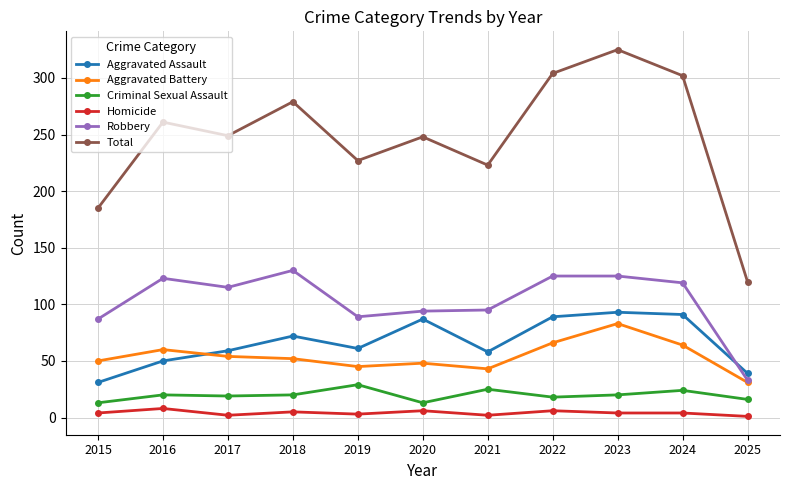

List the series in order of their peak value, lowest first.

Homicide, Criminal Sexual Assault, Aggravated Battery, Aggravated Assault, Robbery, Total